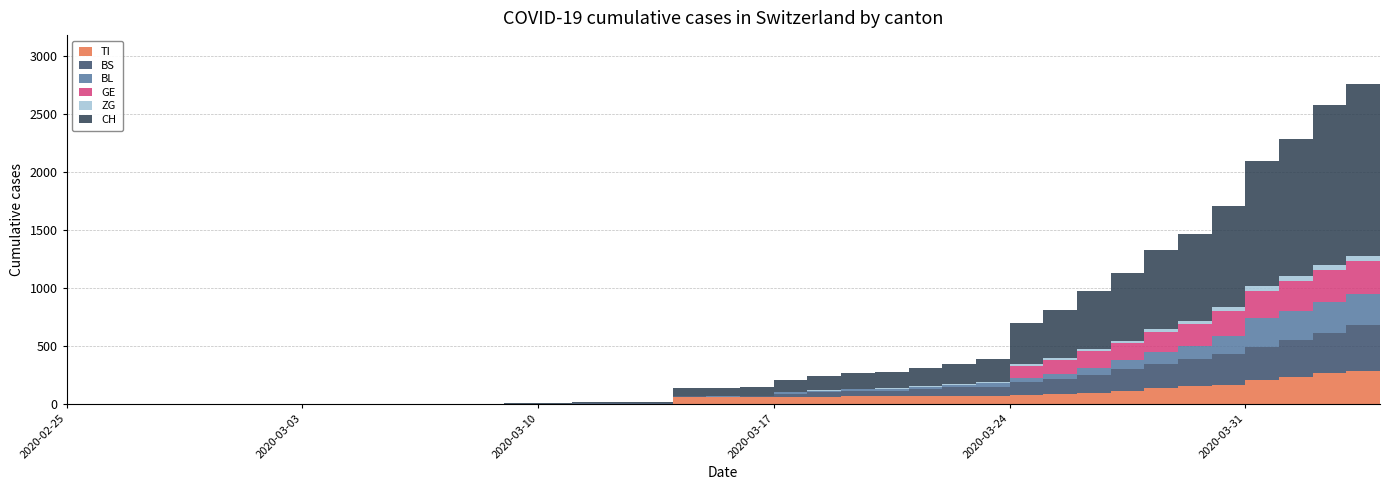

Reading right to left, what are all the values shown in this chart?

TI: 2020-04-04=314	2020-04-03=287	2020-04-02=263	2020-04-01=229	2020-03-31=202	2020-03-30=165	2020-03-29=155	2020-03-28=136	2020-03-27=107	2020-03-26=91	2020-03-25=85	2020-03-24=80	2020-03-23=71	2020-03-22=70	2020-03-21=68	2020-03-20=67	2020-03-19=65	2020-03-18=62	2020-03-17=62	2020-03-16=61	2020-03-15=61	2020-03-14=61	2020-03-13=0	2020-03-12=0	2020-03-11=0	2020-03-10=0	2020-03-09=0	2020-03-08=0	2020-03-07=0	2020-03-06=0	2020-03-05=0	2020-03-04=0	2020-03-03=0	2020-03-02=0	2020-03-01=0	2020-02-29=0	2020-02-28=0	2020-02-27=0	2020-02-26=0	2020-02-25=0
BS: 2020-04-04=434	2020-04-03=397	2020-04-02=350	2020-04-01=323	2020-03-31=292	2020-03-30=263	2020-03-29=228	2020-03-28=211	2020-03-27=191	2020-03-26=155	2020-03-25=128	2020-03-24=105	2020-03-23=78	2020-03-22=73	2020-03-21=57	2020-03-20=46	2020-03-19=44	2020-03-18=36	2020-03-17=25	2020-03-16=4	2020-03-15=0	2020-03-14=4	2020-03-13=4	2020-03-12=4	2020-03-11=4	2020-03-10=0	2020-03-09=0	2020-03-08=0	2020-03-07=0	2020-03-06=0	2020-03-05=0	2020-03-04=0	2020-03-03=0	2020-03-02=0	2020-03-01=0	2020-02-29=0	2020-02-28=0	2020-02-27=0	2020-02-26=0	2020-02-25=0
BL: 2020-04-04=298	2020-04-03=266	2020-04-02=262	2020-04-01=249	2020-03-31=242	2020-03-30=158	2020-03-29=115	2020-03-28=100	2020-03-27=76	2020-03-26=65	2020-03-25=46	2020-03-24=40	2020-03-23=35	2020-03-22=21	2020-03-21=21	2020-03-20=18	2020-03-19=16	2020-03-18=16	2020-03-17=13	2020-03-16=5	2020-03-15=5	2020-03-14=2	2020-03-13=2	2020-03-12=2	2020-03-11=2	2020-03-10=2	2020-03-09=1	2020-03-08=0	2020-03-07=0	2020-03-06=0	2020-03-05=0	2020-03-04=0	2020-03-03=0	2020-03-02=0	2020-03-01=0	2020-02-29=0	2020-02-28=0	2020-02-27=0	2020-02-26=0	2020-02-25=0
GE: 2020-04-04=305	2020-04-03=284	2020-04-02=283	2020-04-01=260	2020-03-31=241	2020-03-30=216	2020-03-29=193	2020-03-28=175	2020-03-27=153	2020-03-26=144	2020-03-25=122	2020-03-24=103	2020-03-23=0	2020-03-22=0	2020-03-21=0	2020-03-20=0	2020-03-19=0	2020-03-18=0	2020-03-17=0	2020-03-16=0	2020-03-15=0	2020-03-14=0	2020-03-13=0	2020-03-12=0	2020-03-11=0	2020-03-10=0	2020-03-09=0	2020-03-08=0	2020-03-07=0	2020-03-06=0	2020-03-05=0	2020-03-04=0	2020-03-03=0	2020-03-02=0	2020-03-01=0	2020-02-29=0	2020-02-28=0	2020-02-27=0	2020-02-26=0	2020-02-25=0
ZG: 2020-04-04=46	2020-04-03=44	2020-04-02=41	2020-04-01=40	2020-03-31=39	2020-03-30=29	2020-03-29=21	2020-03-28=21	2020-03-27=18	2020-03-26=18	2020-03-25=18	2020-03-24=12	2020-03-23=5	2020-03-22=5	2020-03-21=5	2020-03-20=5	2020-03-19=5	2020-03-18=5	2020-03-17=1	2020-03-16=0	2020-03-15=0	2020-03-14=0	2020-03-13=0	2020-03-12=0	2020-03-11=0	2020-03-10=0	2020-03-09=0	2020-03-08=0	2020-03-07=0	2020-03-06=0	2020-03-05=0	2020-03-04=0	2020-03-03=0	2020-03-02=0	2020-03-01=0	2020-02-29=0	2020-02-28=0	2020-02-27=0	2020-02-26=0	2020-02-25=0
CH: 2020-04-04=1630	2020-04-03=1479	2020-04-02=1376	2020-04-01=1183	2020-03-31=1079	2020-03-30=877	2020-03-29=752	2020-03-28=683	2020-03-27=584	2020-03-26=499	2020-03-25=414	2020-03-24=355	2020-03-23=194	2020-03-22=173	2020-03-21=155	2020-03-20=140	2020-03-19=134	2020-03-18=123	2020-03-17=105	2020-03-16=74	2020-03-15=73	2020-03-14=70	2020-03-13=9	2020-03-12=9	2020-03-11=8	2020-03-10=4	2020-03-09=3	2020-03-08=1	2020-03-07=1	2020-03-06=1	2020-03-05=0	2020-03-04=0	2020-03-03=0	2020-03-02=0	2020-03-01=0	2020-02-29=0	2020-02-28=0	2020-02-27=0	2020-02-26=0	2020-02-25=0